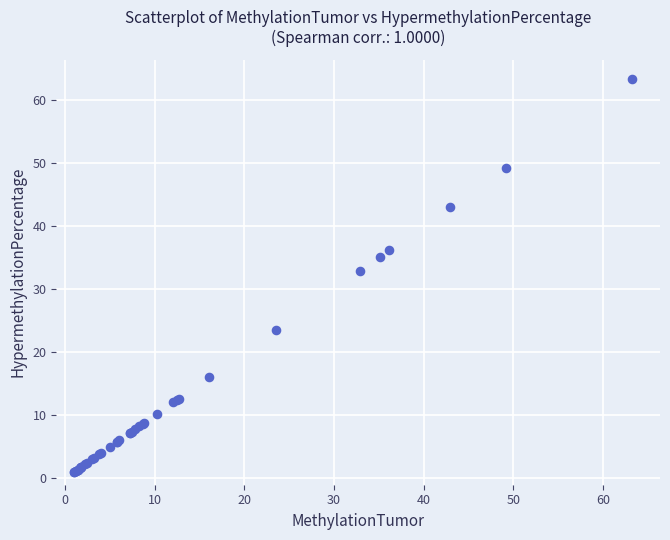

What Y value in the scatter plot is closest to 32?

32.9